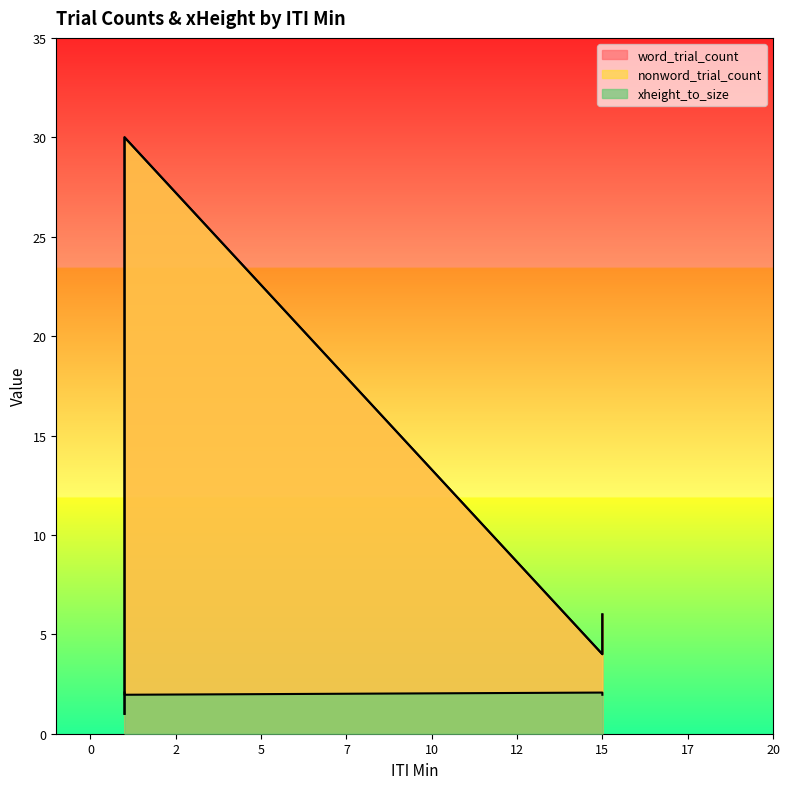

The value of nonword_trial_count at 1 is 30.0. True or false?

True